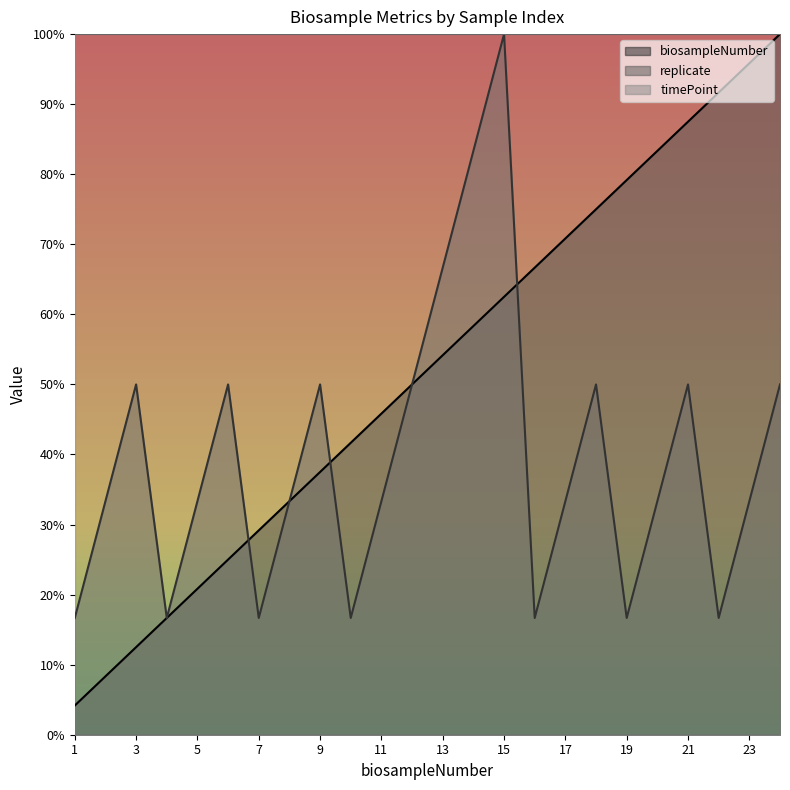

What is the difference between the second highest and minimum values in the biosampleNumber series?

91.7